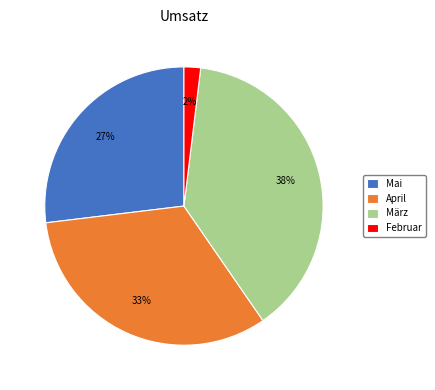

How many slices are in this pie chart?

4